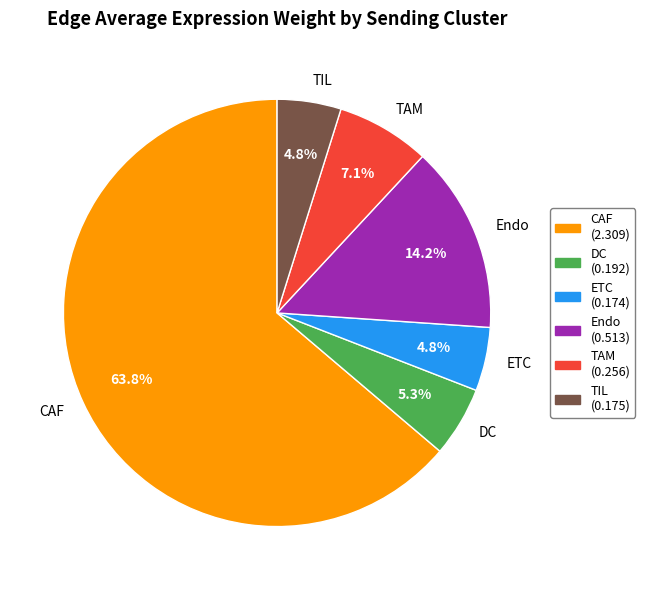

To the nearest percent, what percentage of the pie is CAF?

64%